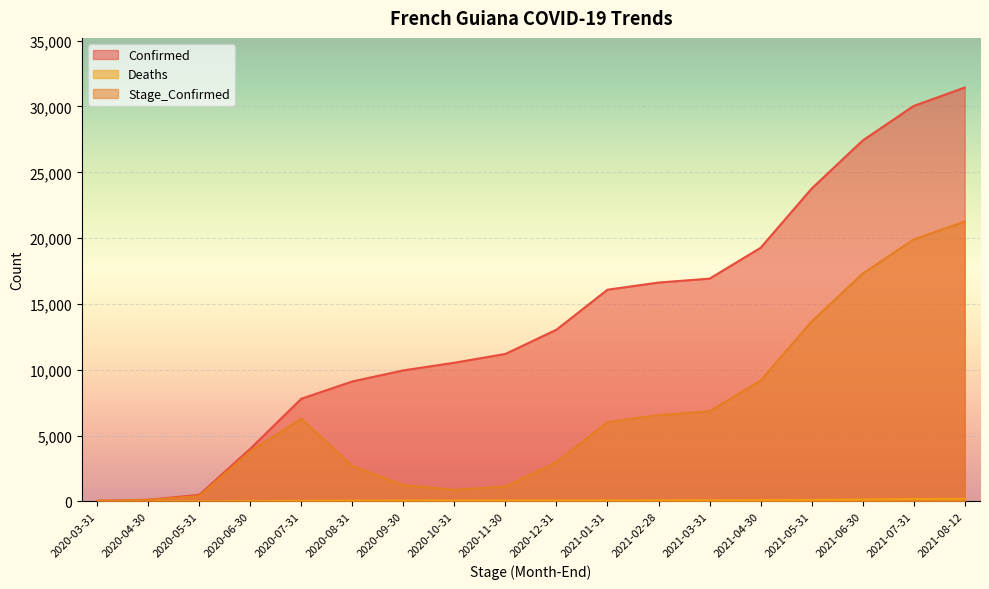

What is the difference between the second highest and minimum values in the Confirmed series?

29997